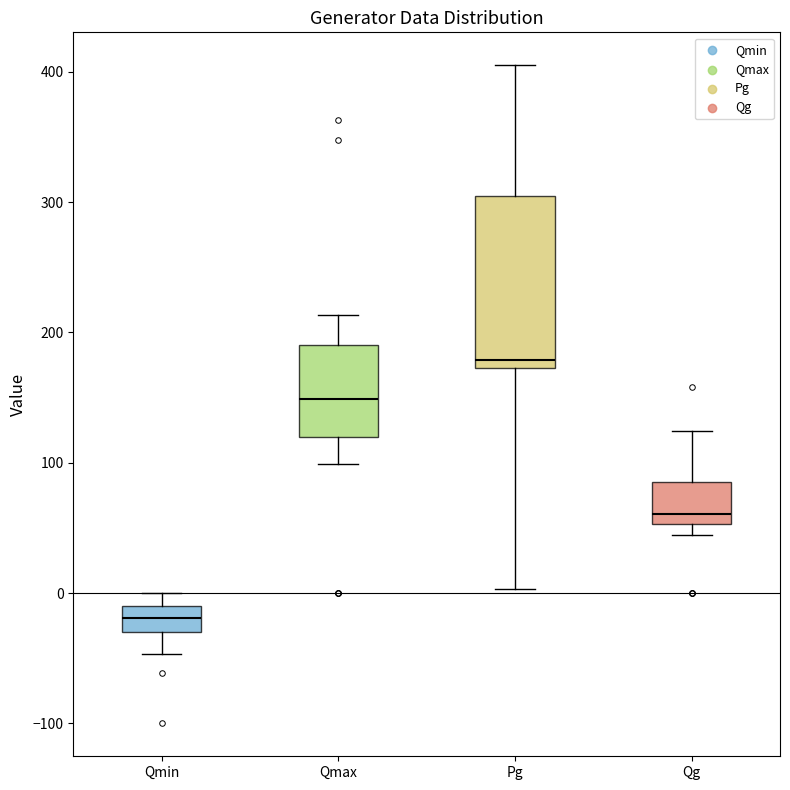

Reading left to right, read every box against the y-axis: the position of its median line, the range the box covers, and the ends of its whiskers. The values are not printed on the chart, so give them approximately, as read against the axis.

Qmin: median -20, box -30 to -10, whiskers -50 to 0
Qmax: median 150, box 120 to 190, whiskers 100 to 210
Pg: median 180, box 170 to 310, whiskers 0 to 410
Qg: median 60, box 50 to 90, whiskers 40 to 120